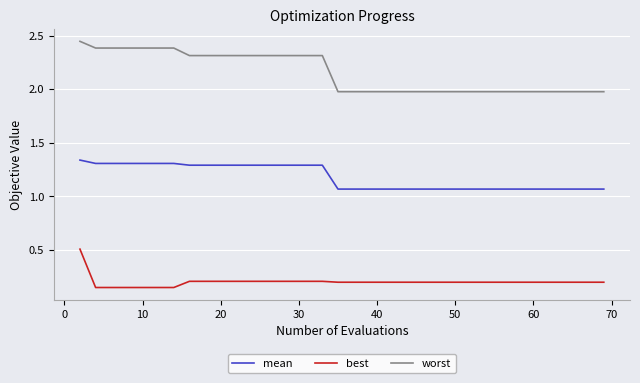

Rank the series by their maximum value, from lowest to highest.

best, mean, worst